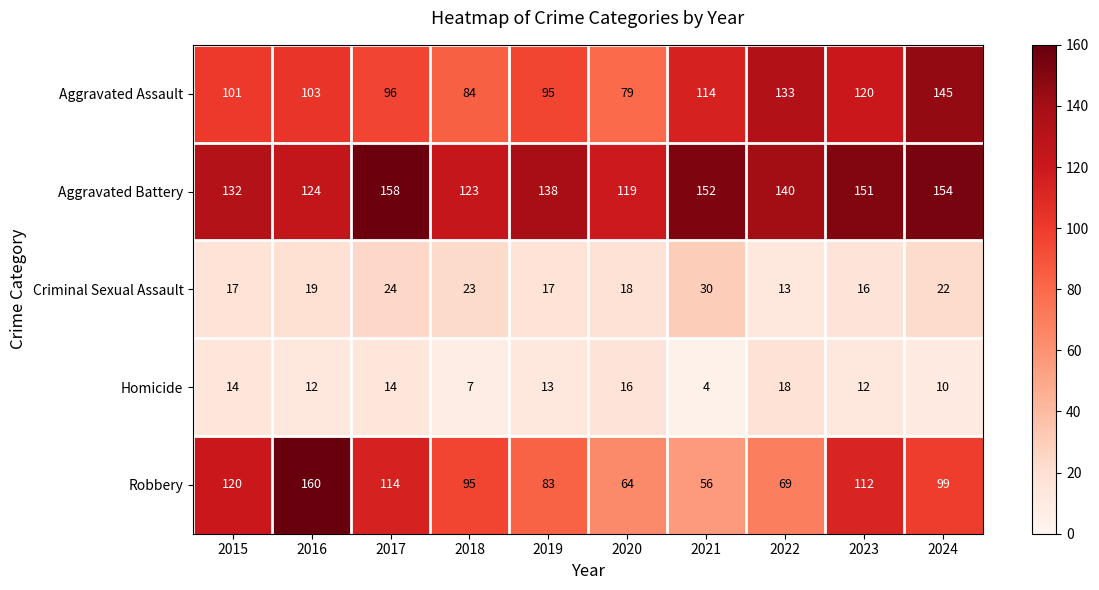

At which category is the sum across all series the highest?

2024